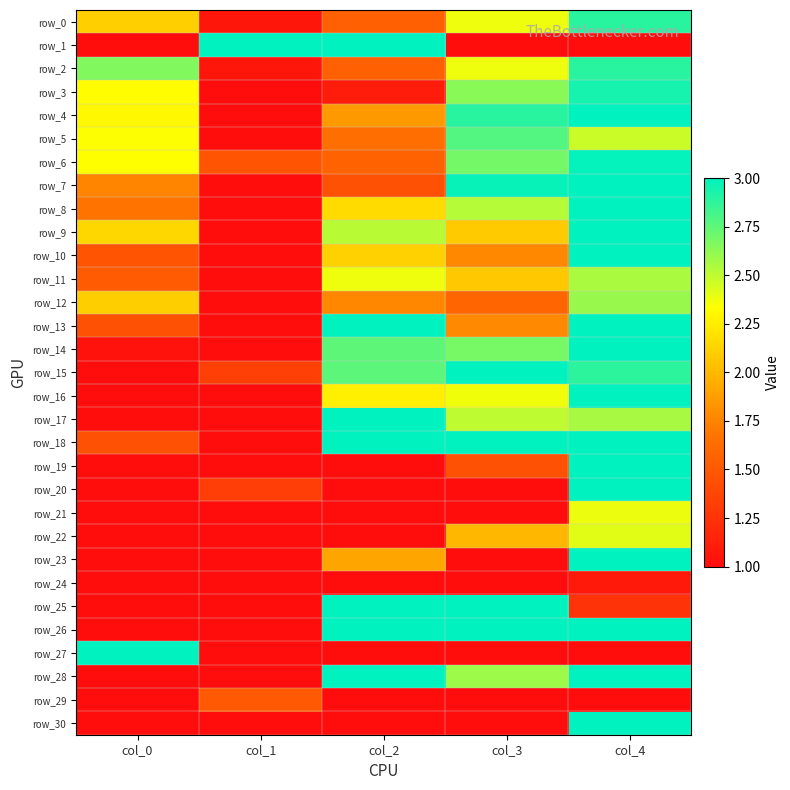

Where does the row_28 series first go above 2?

col_2